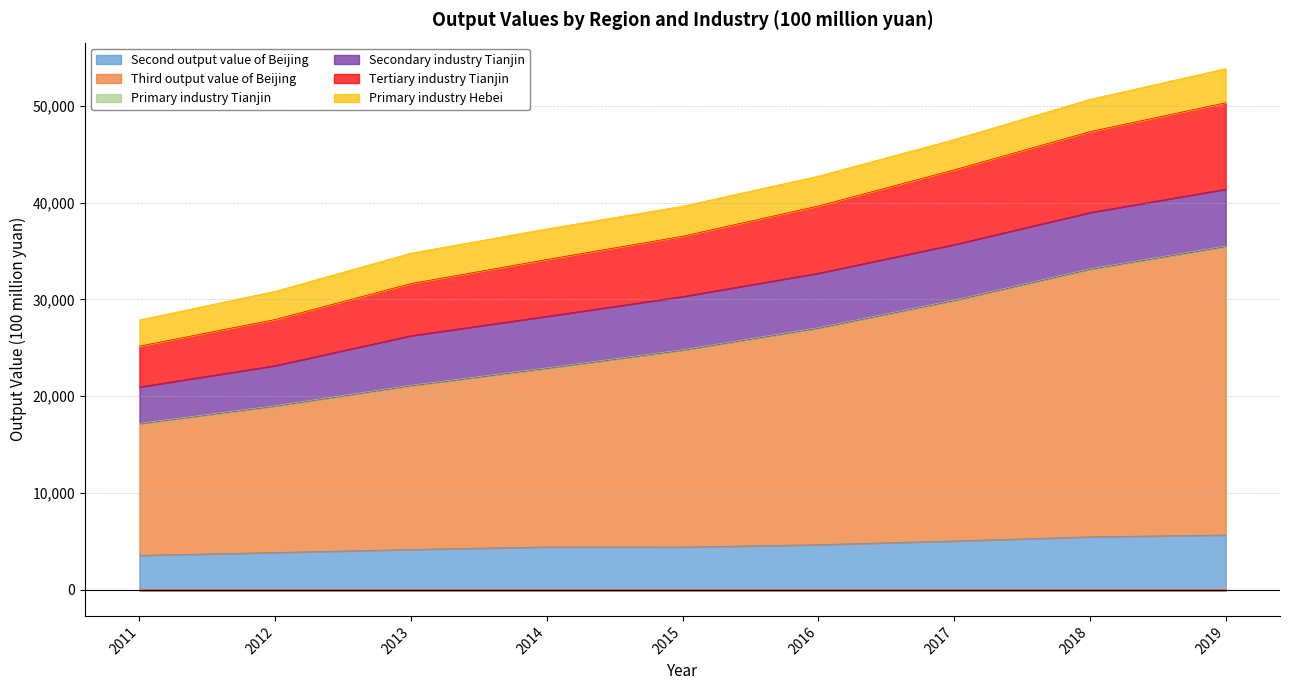

What is the highest value of the Second output value of Beijing series?

5667.4